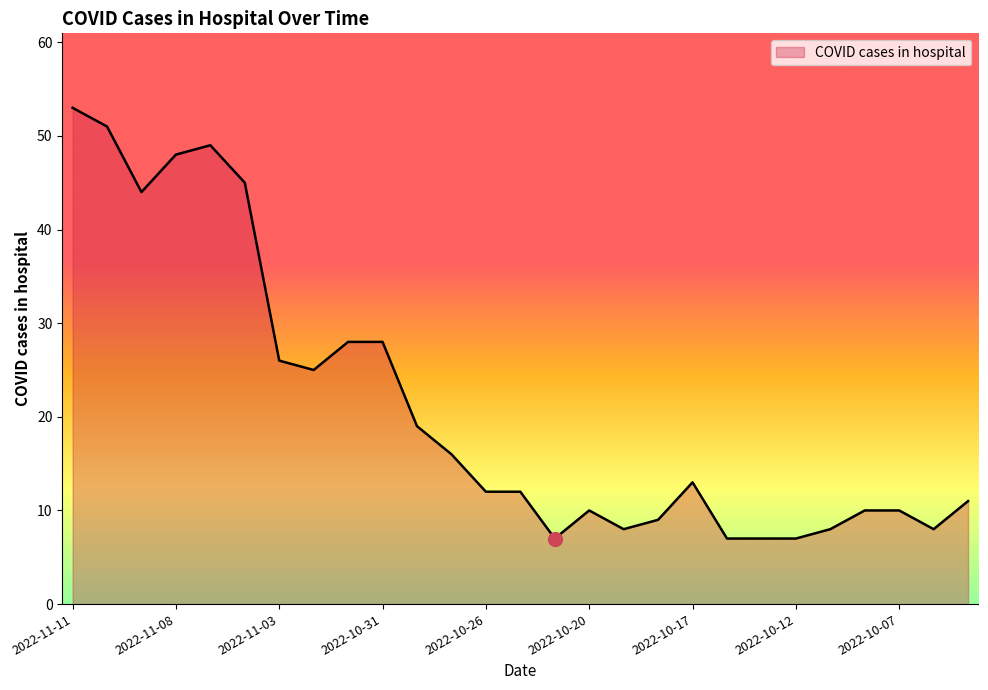

What is the greatest value displayed?

53